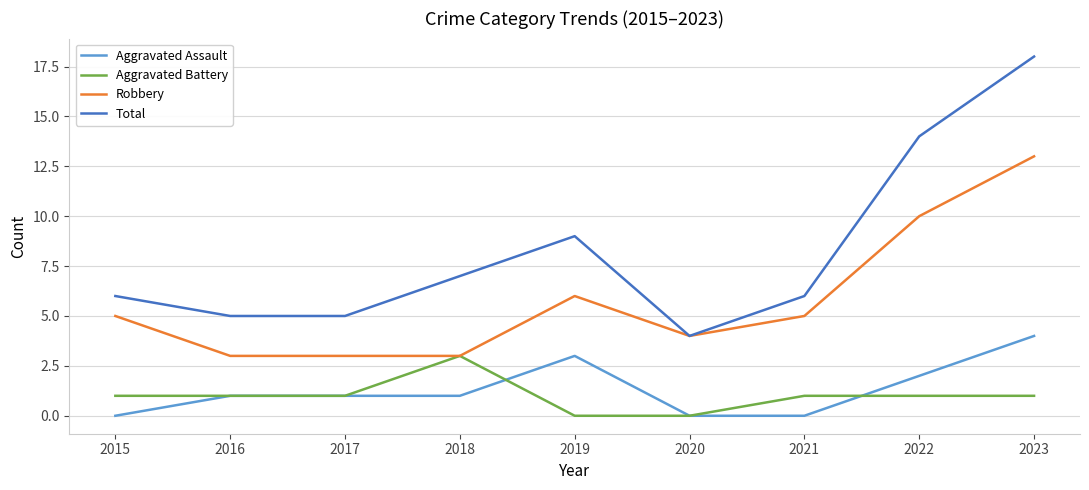

What is the difference between the highest and lowest values at 2015?

6